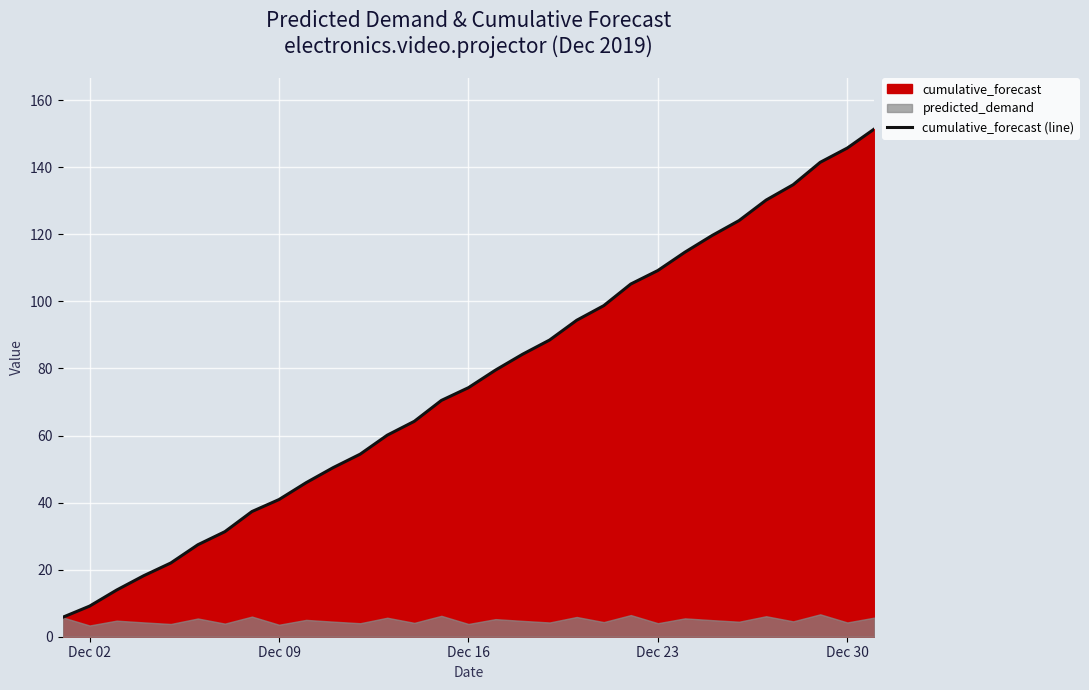

What is the minimum value for cumulative_forecast (line)?

5.8